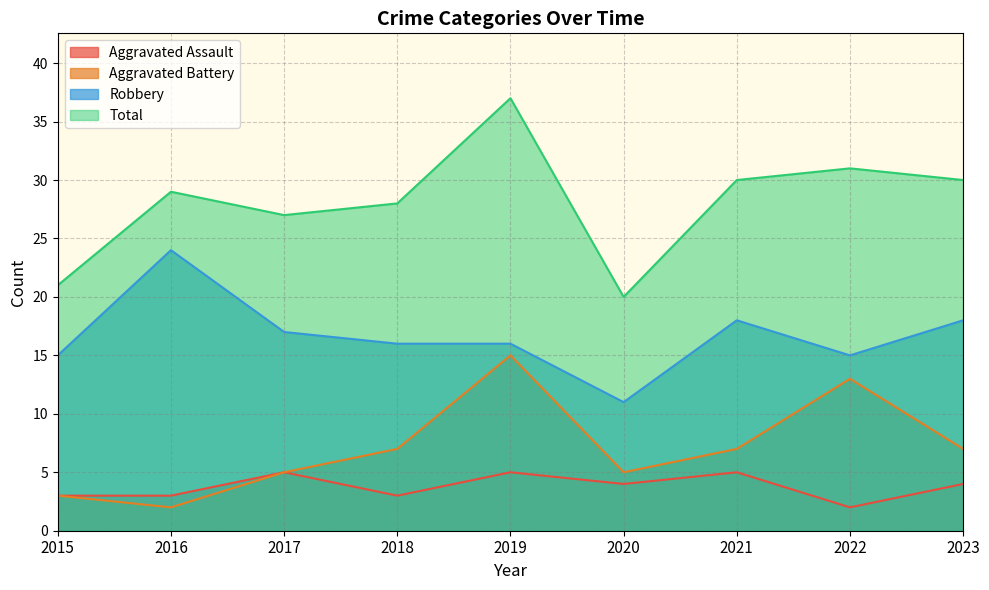

True or false: Total and Robbery intersect in this chart.

False